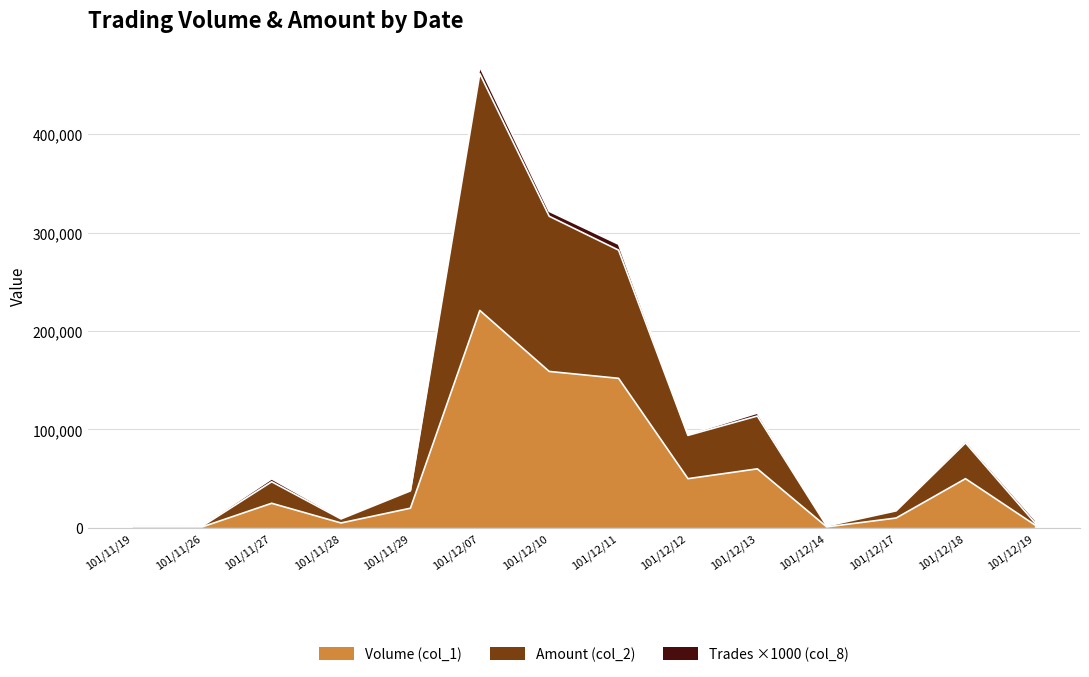

Where is the first local maximum for Volume (col_1)?

101/11/27